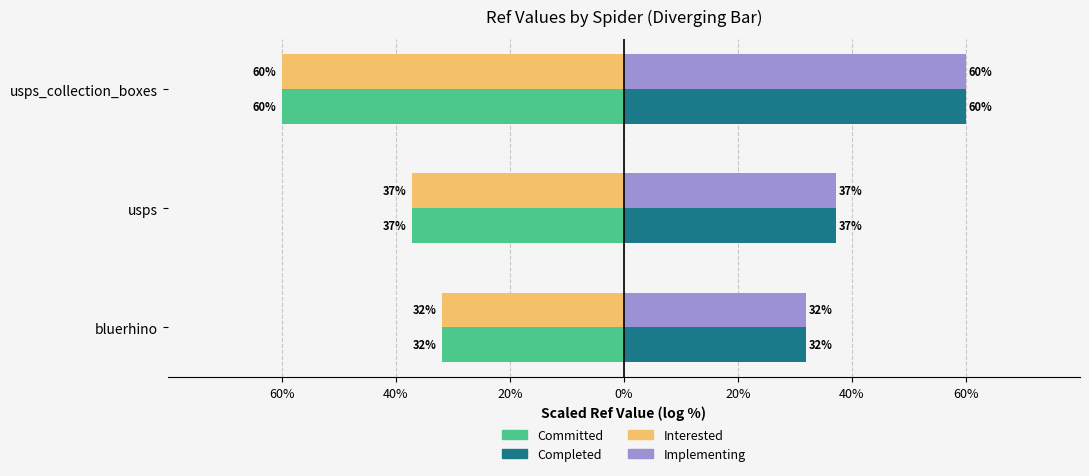

What position from the right is usps?

2